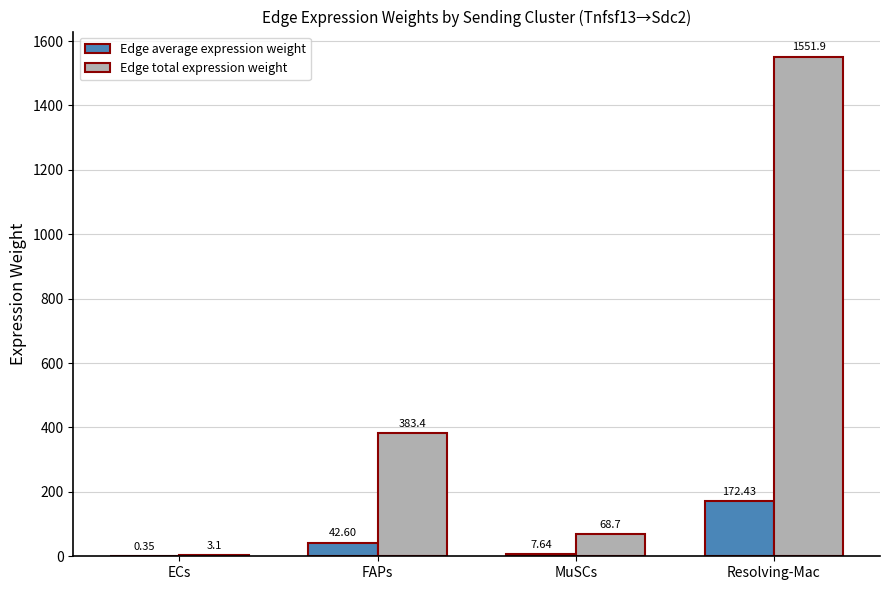

Where is Edge total expression weight nearest to the value 777?

FAPs